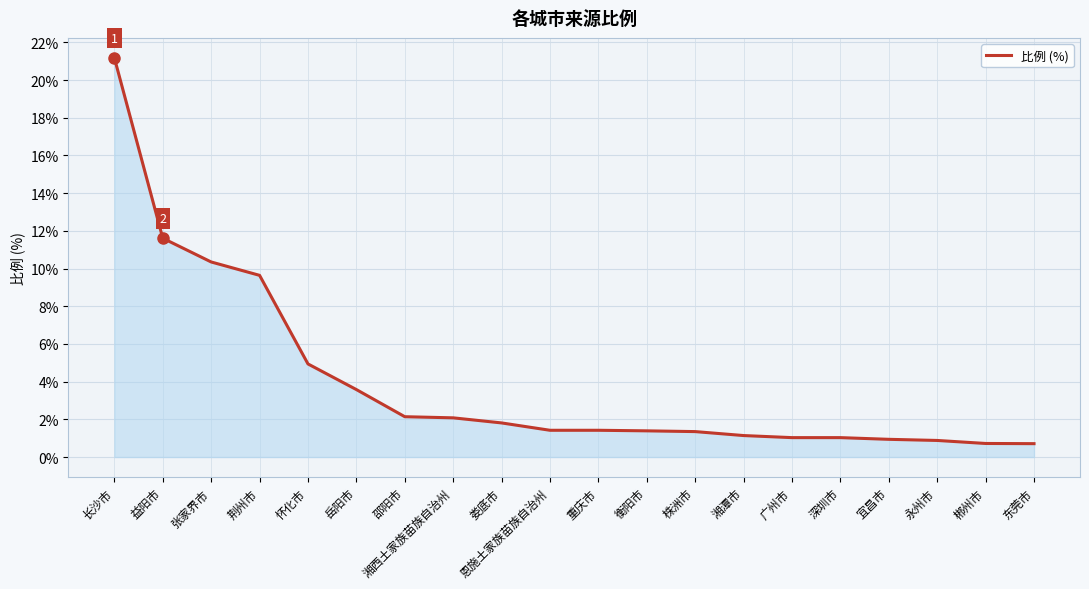

What is the sum of the values at 株洲市 and 宜昌市?

2.3